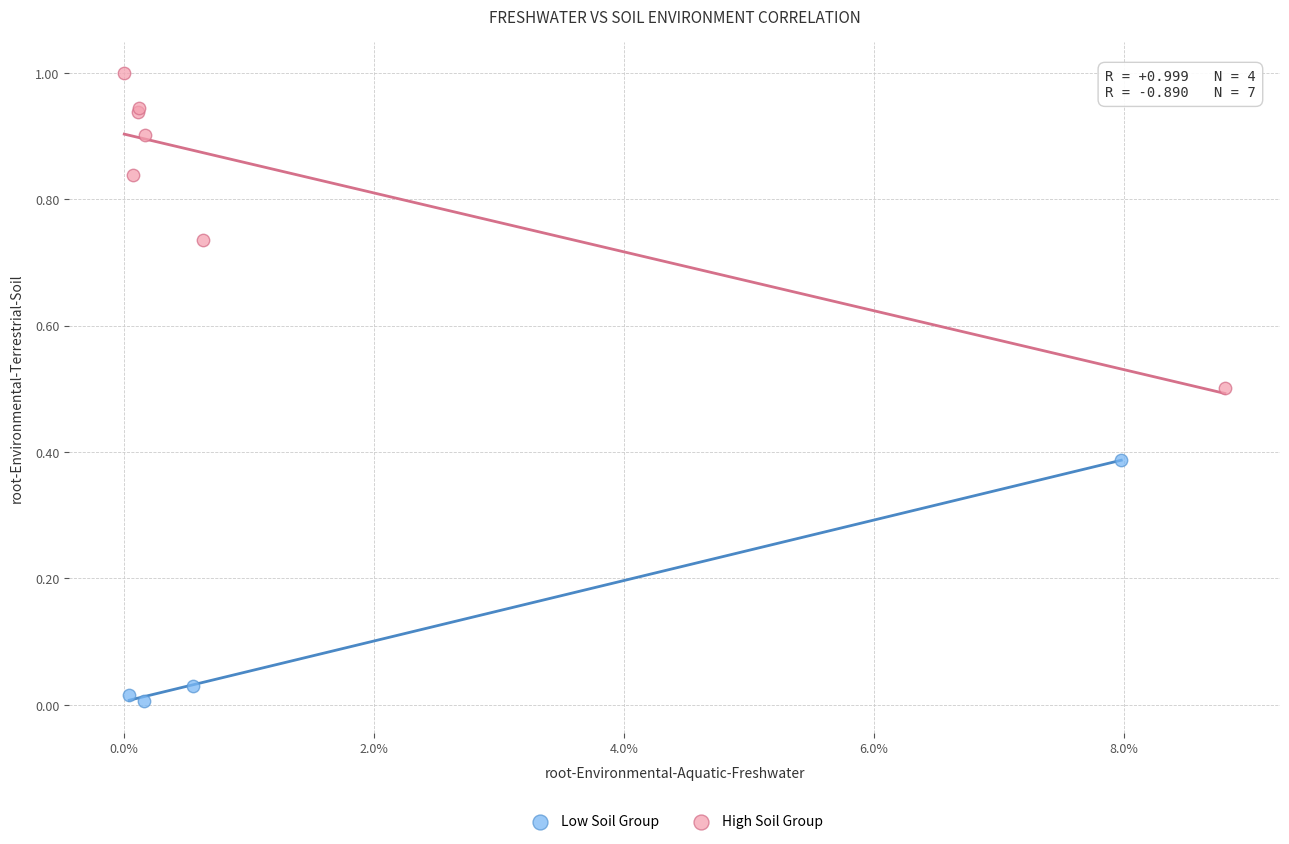

Which series contains the highest Y value?

High Soil Group